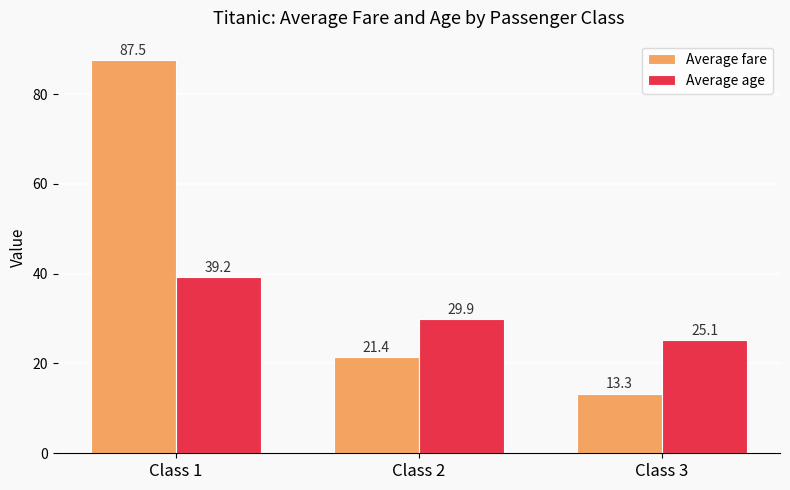

Rank the series by their maximum value, from lowest to highest.

Average age, Average fare